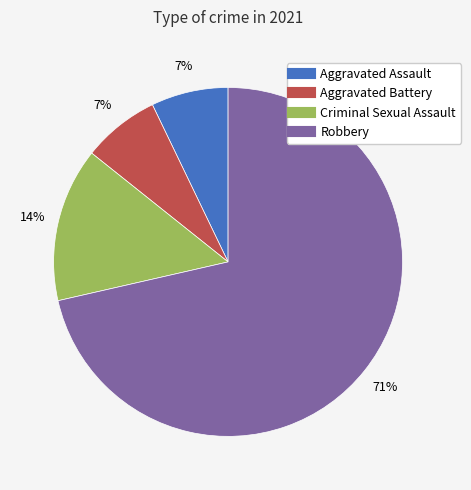

What percentage is the Aggravated Battery slice, to the nearest percent?

7%